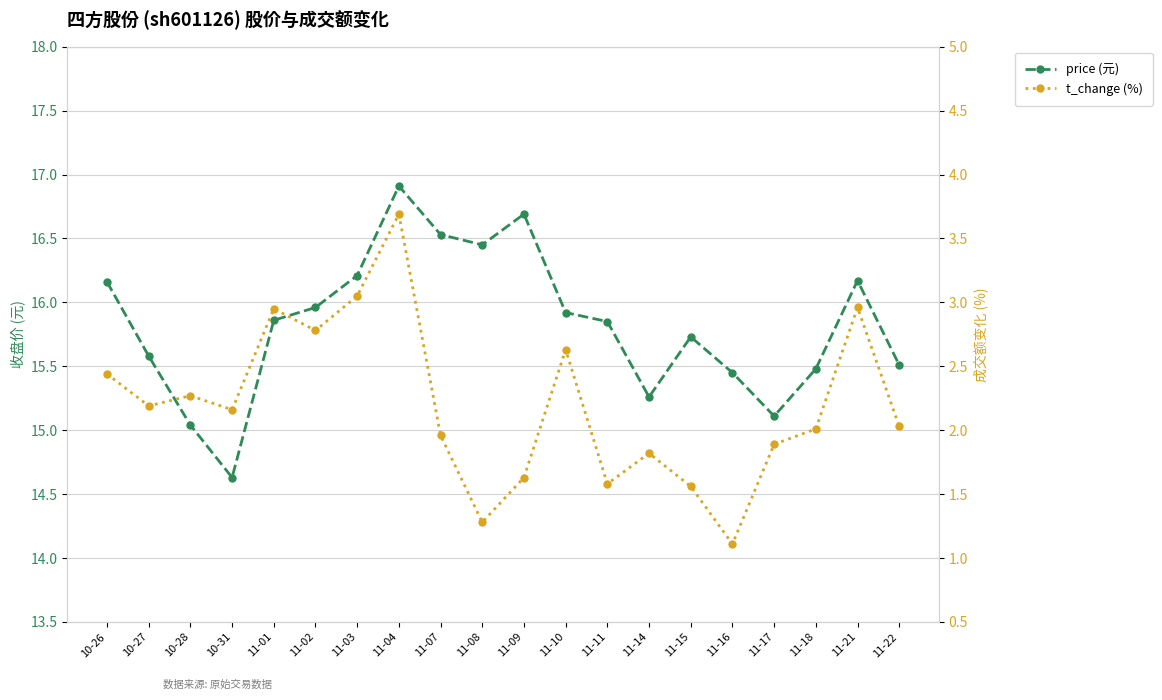

What is the greatest value displayed?

16.9